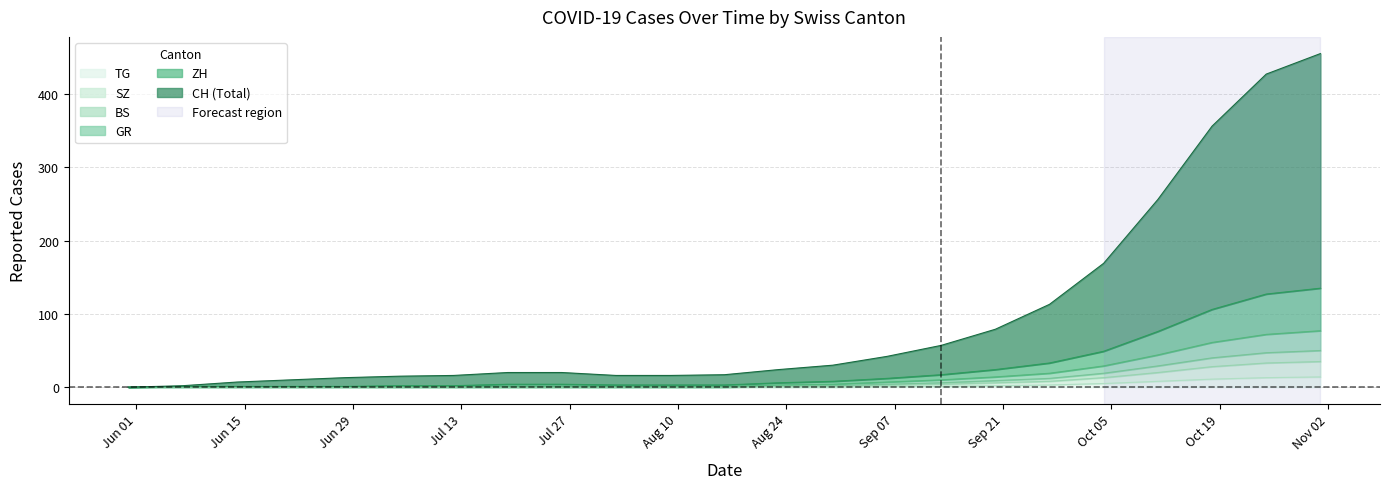

How many lines are shown in the chart?

6